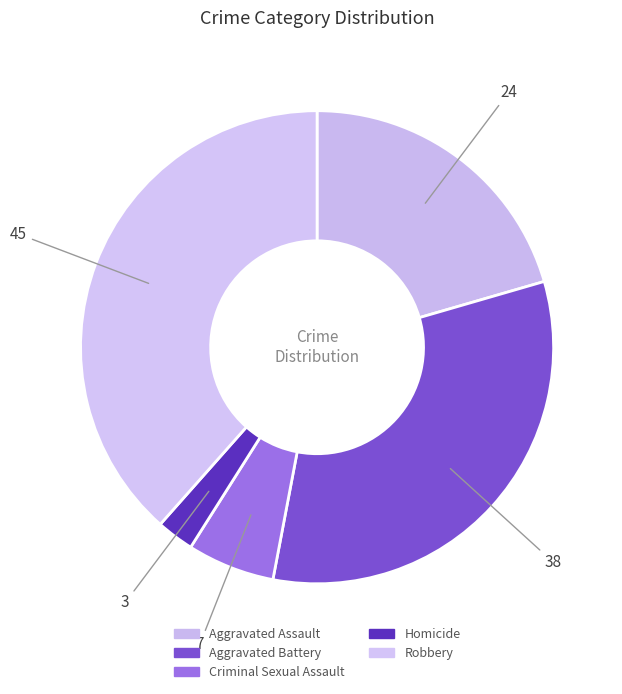

To the nearest percent, what is the average slice percentage?

20%